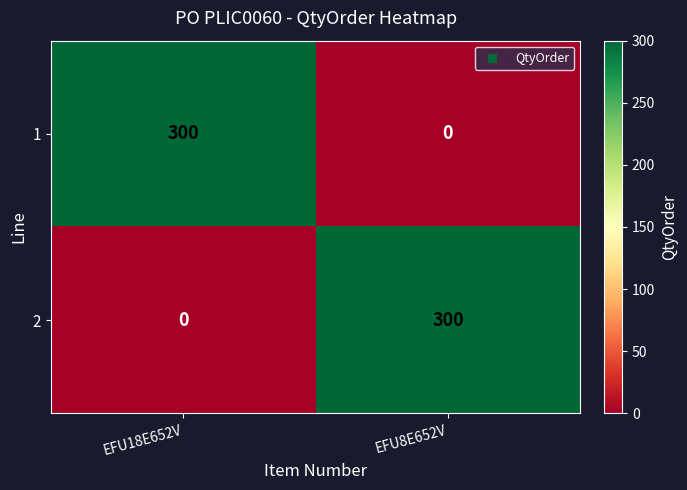

What is the spread (max minus min) of values at EFU18E652V?

300